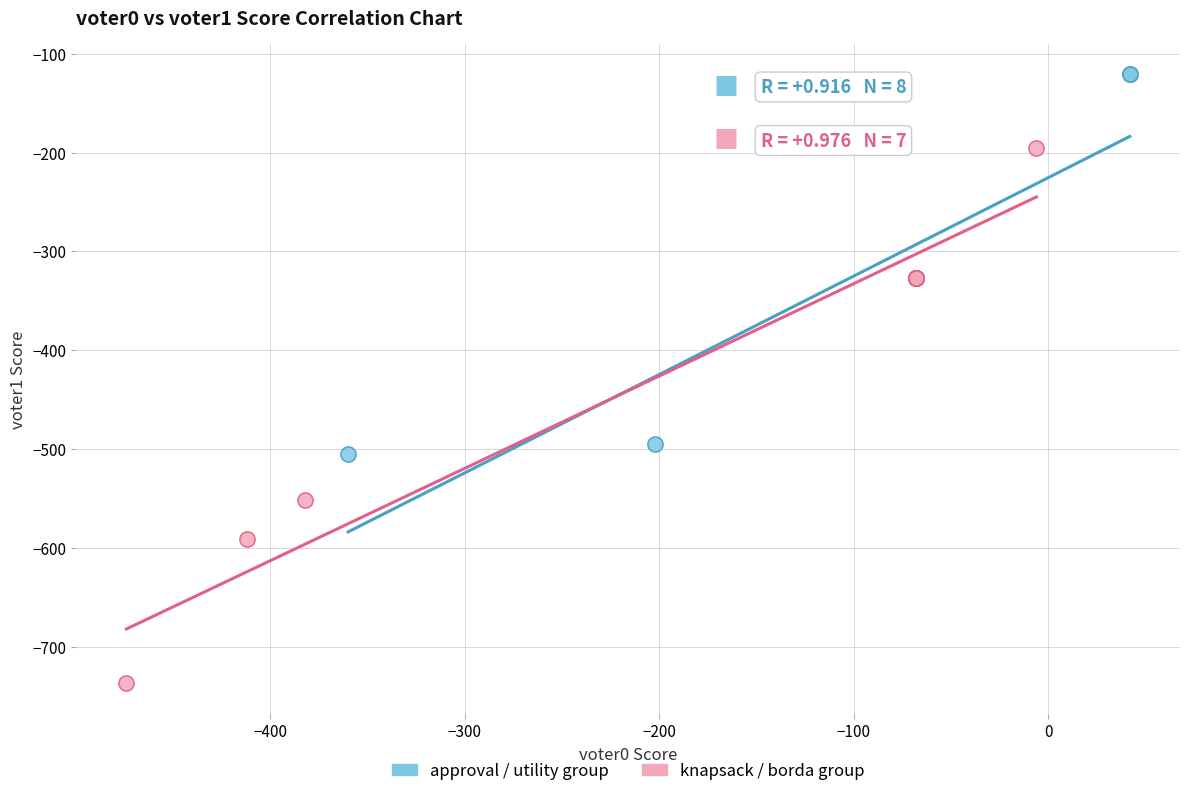

Which series has the widest spread of Y values?

knapsack / borda group